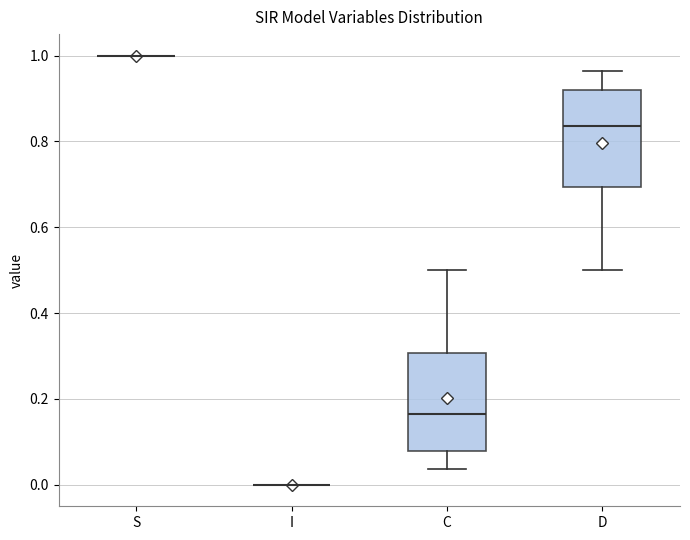

Reading left to right, read every box against the y-axis: the position of its median line, the range the box covers, and the ends of its whiskers. The values are not printed on the chart, so give them approximately, as read against the axis.

S: box collapsed to a line at 1.00, whiskers 1.00 to 1.00
I: box collapsed to a line at 0.00, whiskers 0.00 to 0.00
C: median 0.16, box 0.08 to 0.30, whiskers 0.04 to 0.50
D: median 0.84, box 0.70 to 0.92, whiskers 0.50 to 0.96